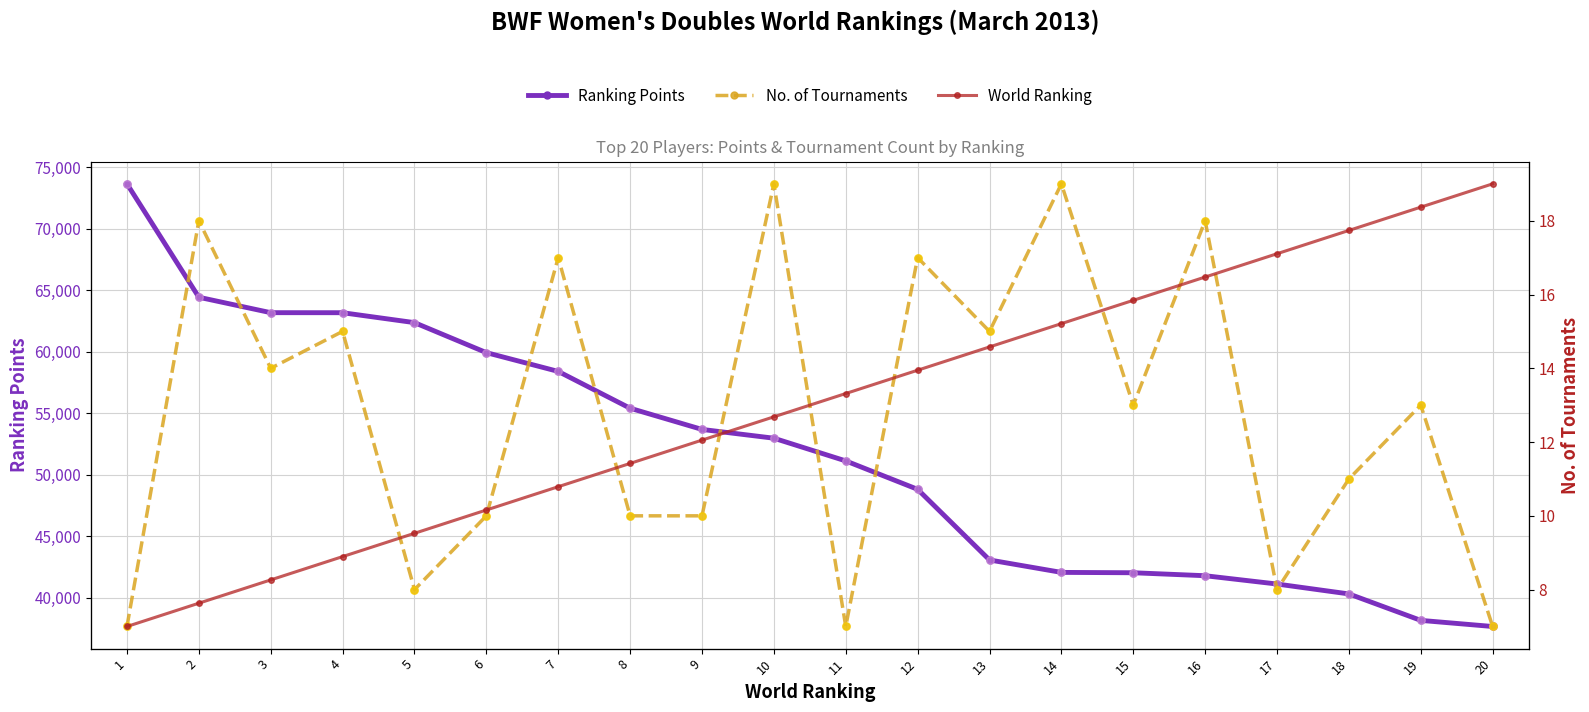

Which series reaches the maximum Y coordinate?

Ranking Points